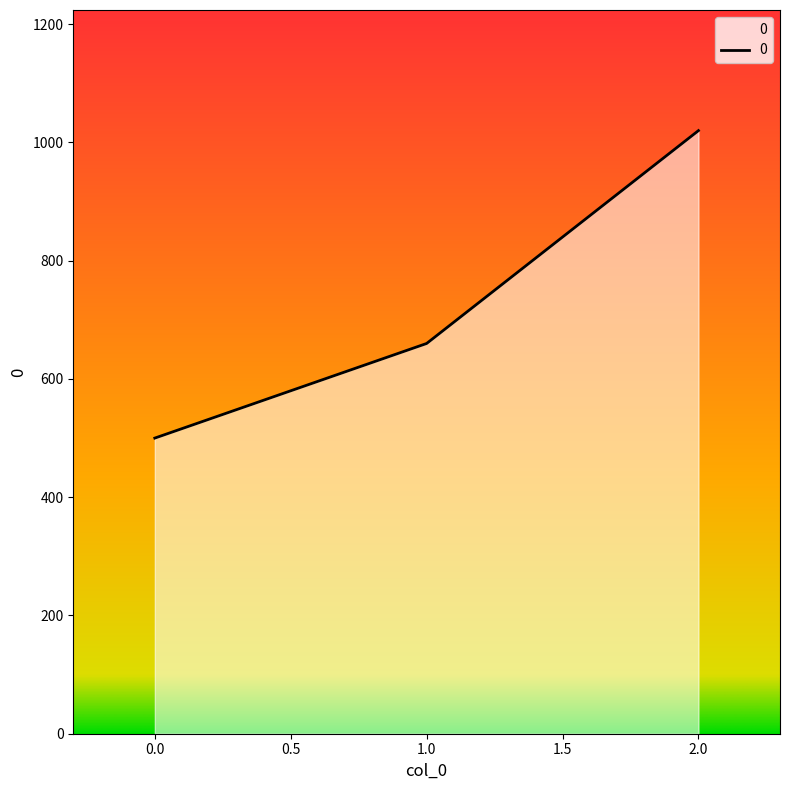

List the labels in order of value, smallest first.

0.0, 1.0, 2.0